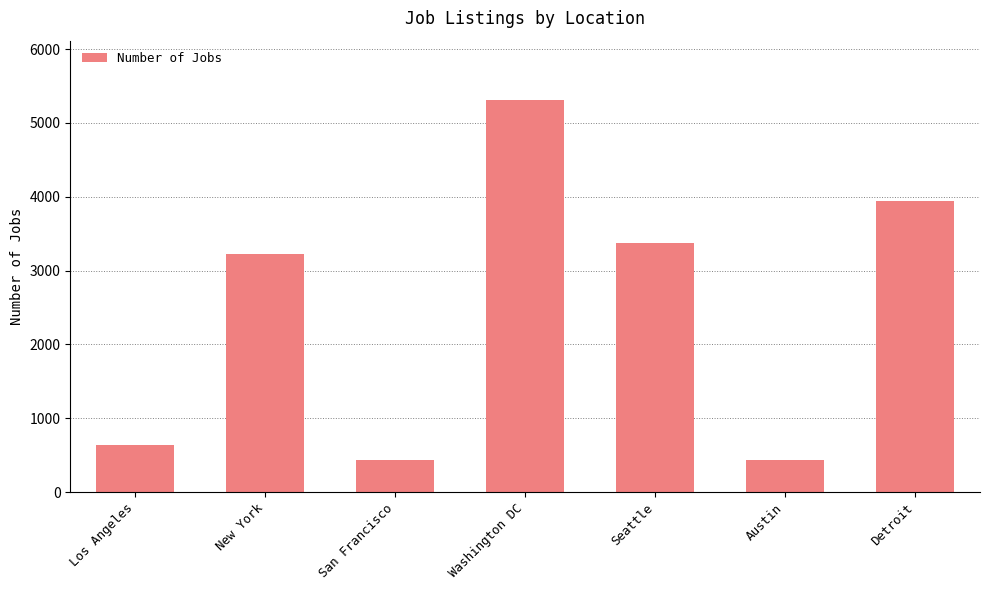

At which category does the chart reach its peak across all series?

Washington DC